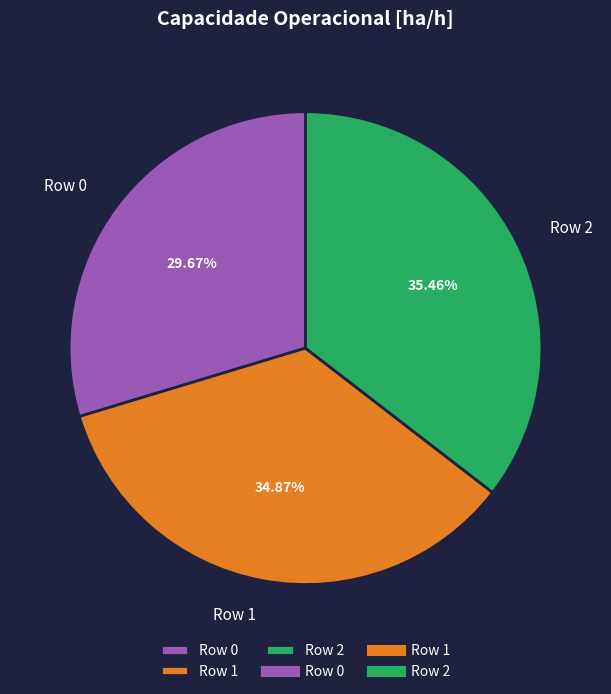

To the nearest percent, what portion does Row 2 represent?

35%